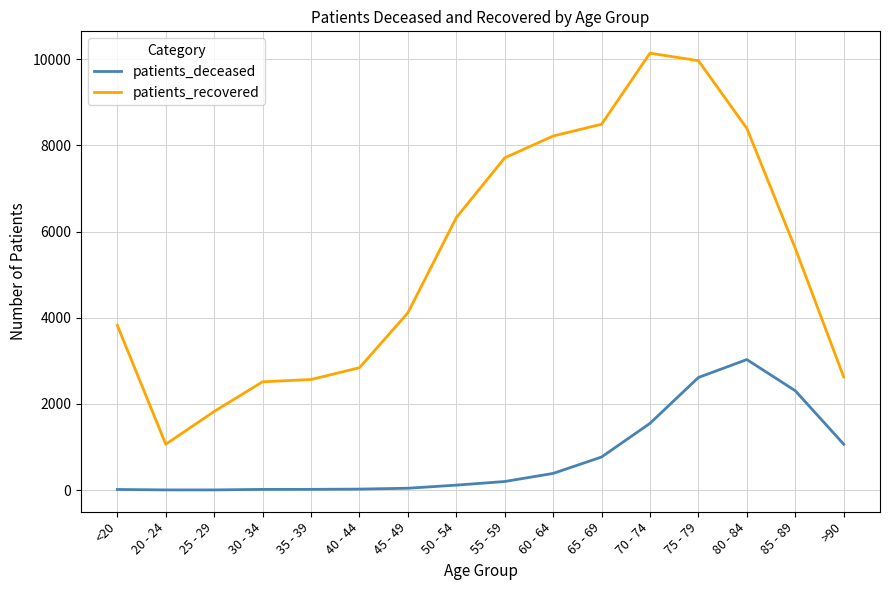

True or false: patients_recovered and patients_deceased cross at least once.

False